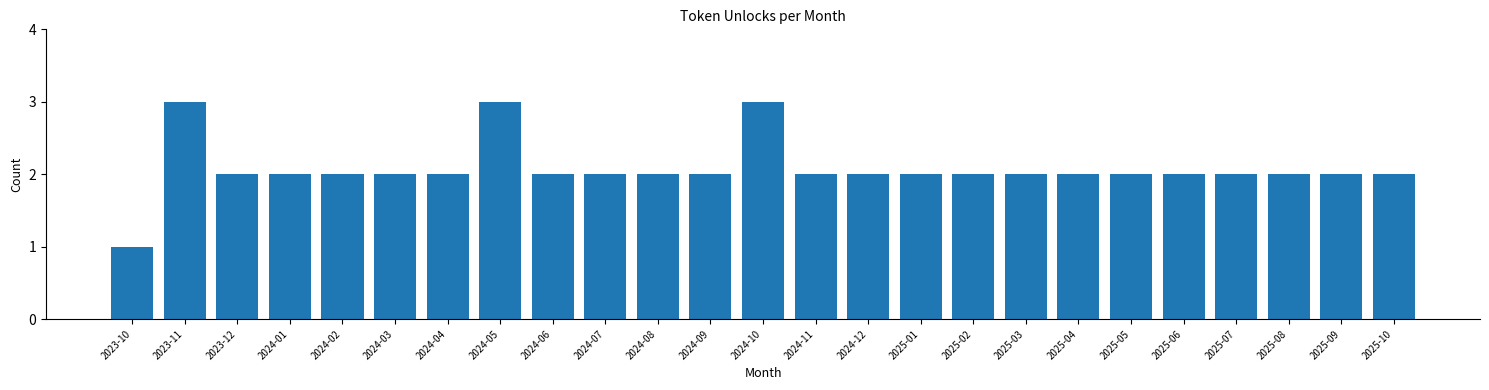

Reading left to right, list all the values displayed in this chart.

1	3	2	2	2	2	2	3	2	2	2	2	3	2	2	2	2	2	2	2	2	2	2	2	2